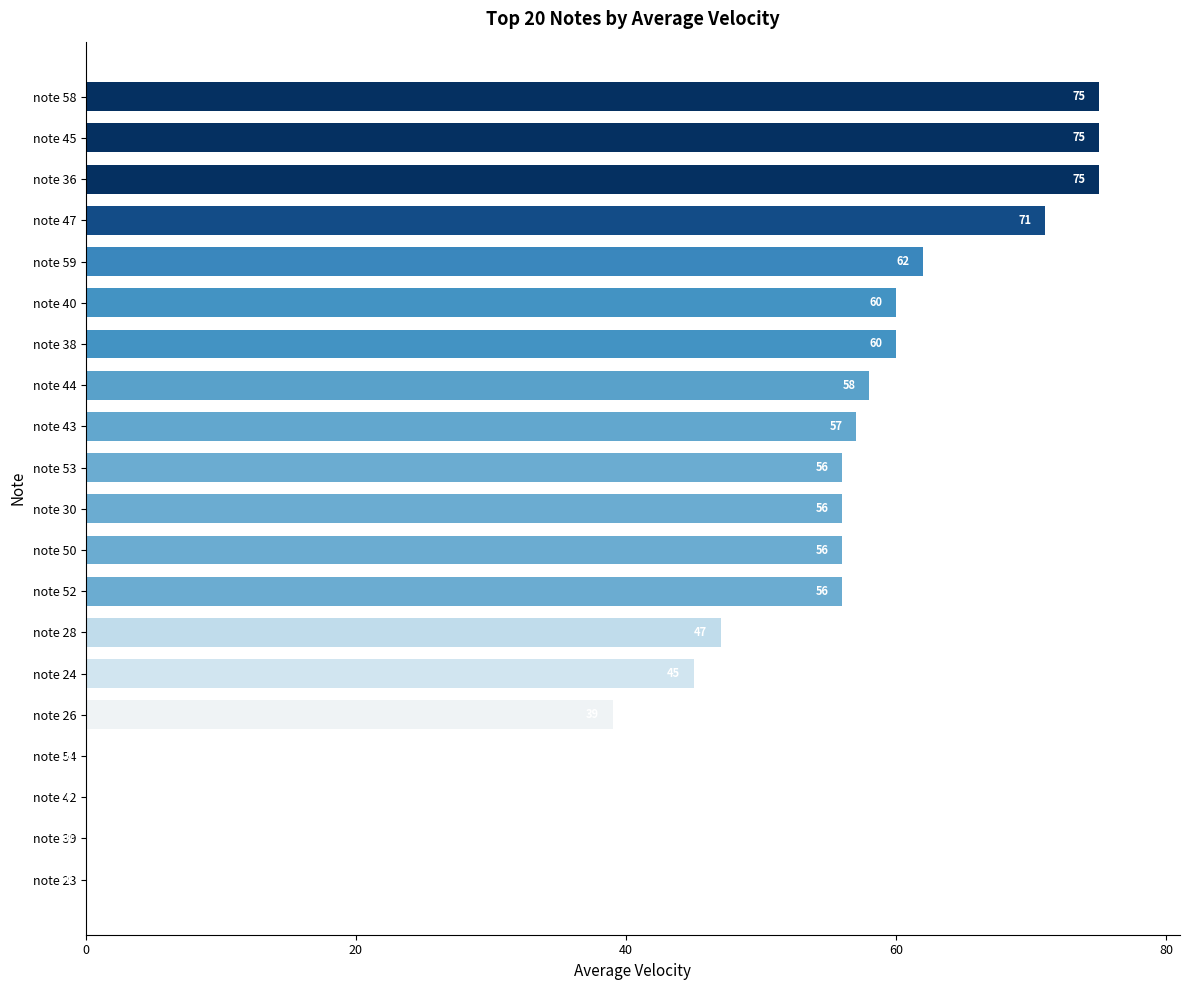

What is the sum of the values at note 24 and note 50?

101